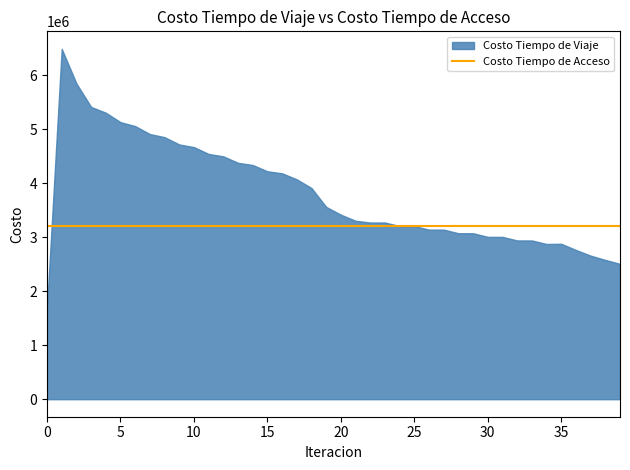

List the labels in order of Costo Tiempo de Viaje value, smallest first.

0, 39, 38, 37, 36, 34, 35, 33, 32, 31, 30, 29, 28, 27, 26, 24, 25, 22, 23, 21, 20, 19, 18, 17, 16, 15, 14, 13, 12, 11, 10, 9, 8, 7, 6, 5, 4, 3, 2, 1